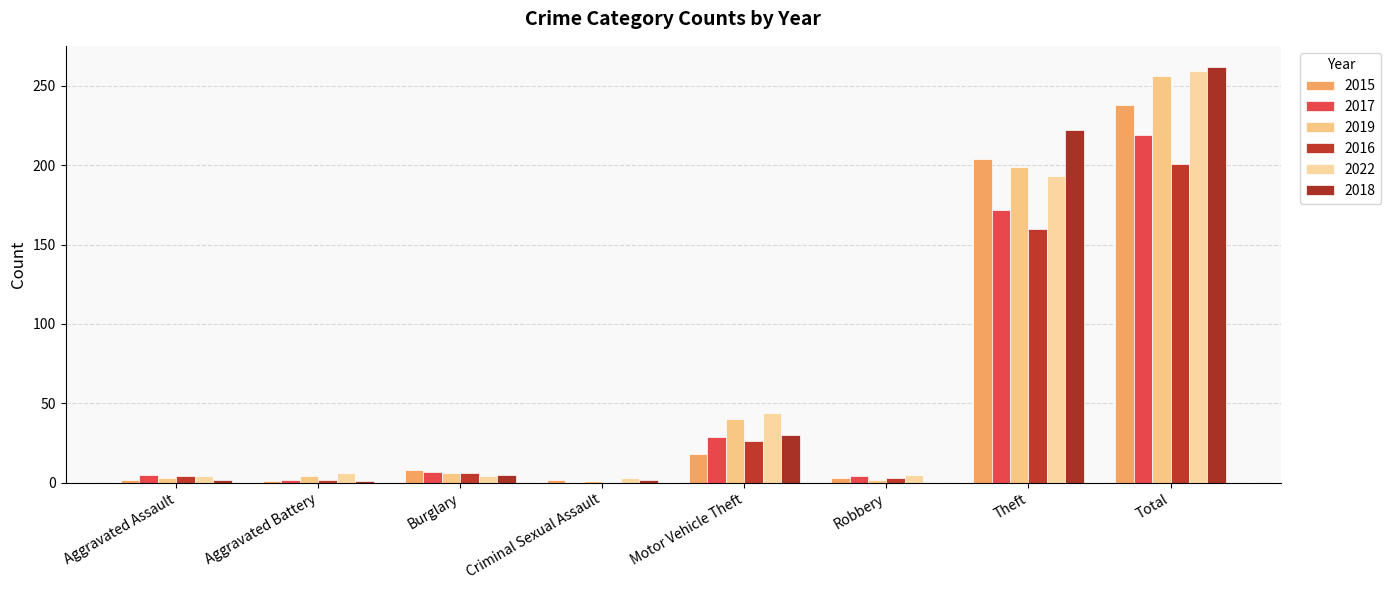

List the labels in order of 2016 value, smallest first.

Criminal Sexual Assault, Aggravated Battery, Robbery, Aggravated Assault, Burglary, Motor Vehicle Theft, Theft, Total